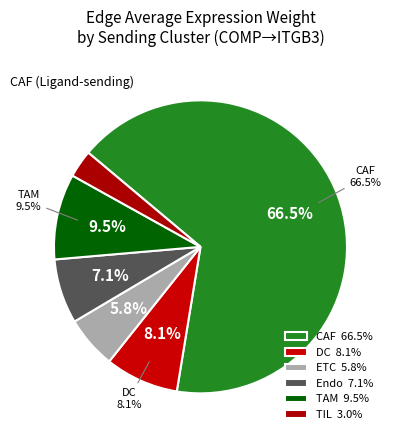

To the nearest percent, what percentage of the pie is Endo?

7%